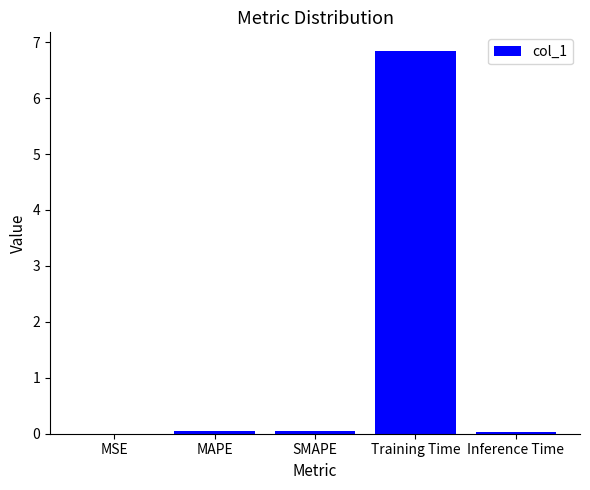

Are the bars grouped side by side (vs. stacked)?

No